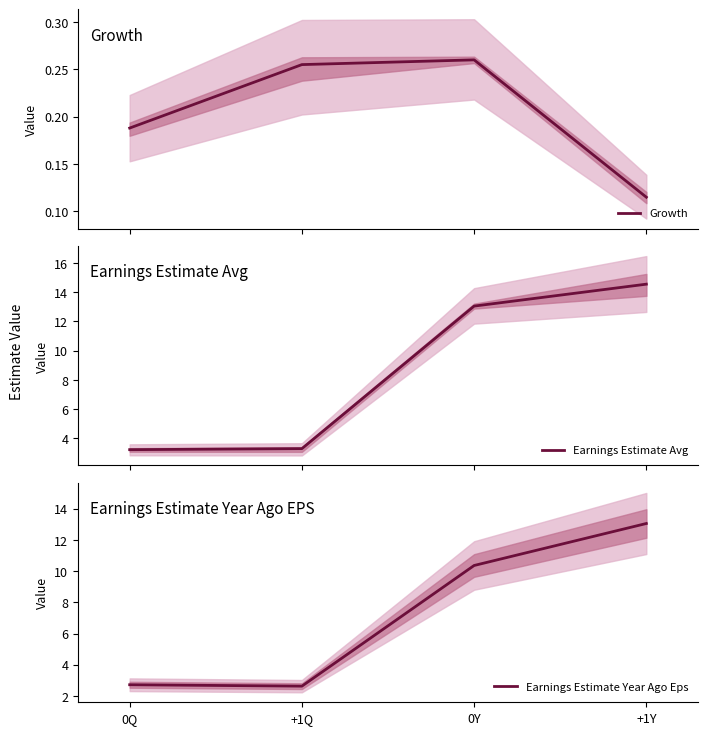

True or false: Growth has a value of 0.3 at +1Q.

True